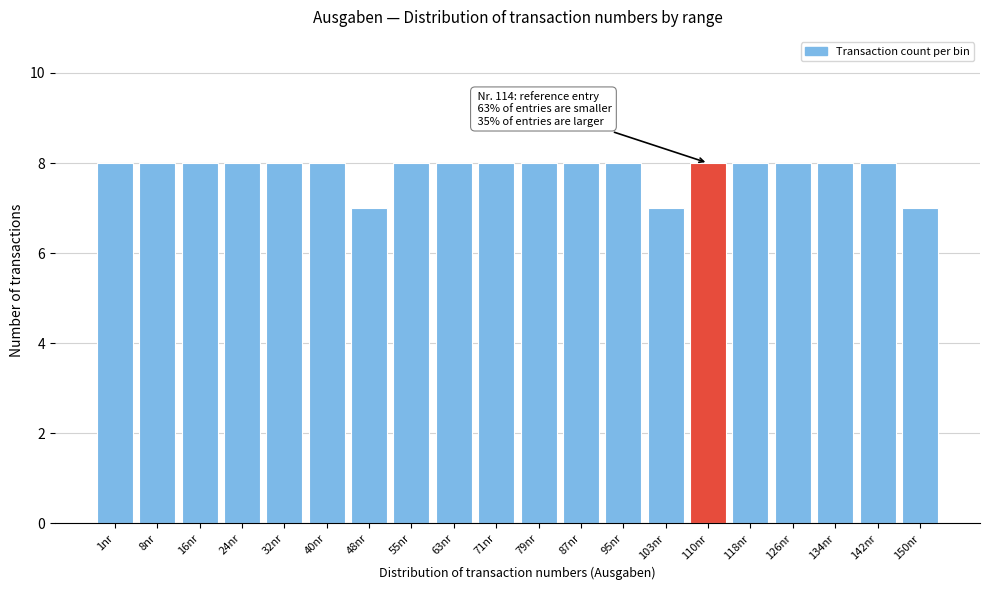

Reading right to left, what are all the values shown in this chart?

150nr=7	142nr=8	134nr=8	126nr=8	118nr=8	110nr=8	103nr=7	95nr=8	87nr=8	79nr=8	71nr=8	63nr=8	55nr=8	48nr=7	40nr=8	32nr=8	24nr=8	16nr=8	8nr=8	1nr=8